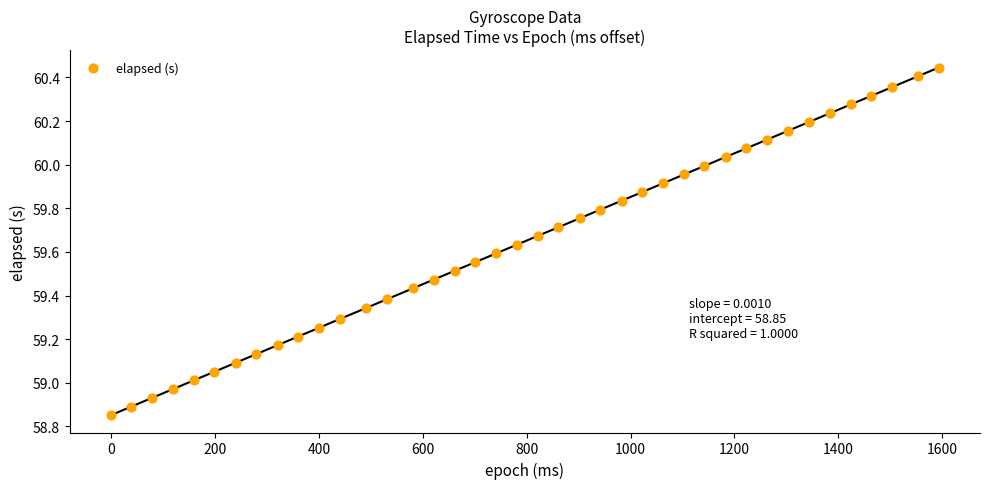

What is the range of Y values (max minus min)?

1.6